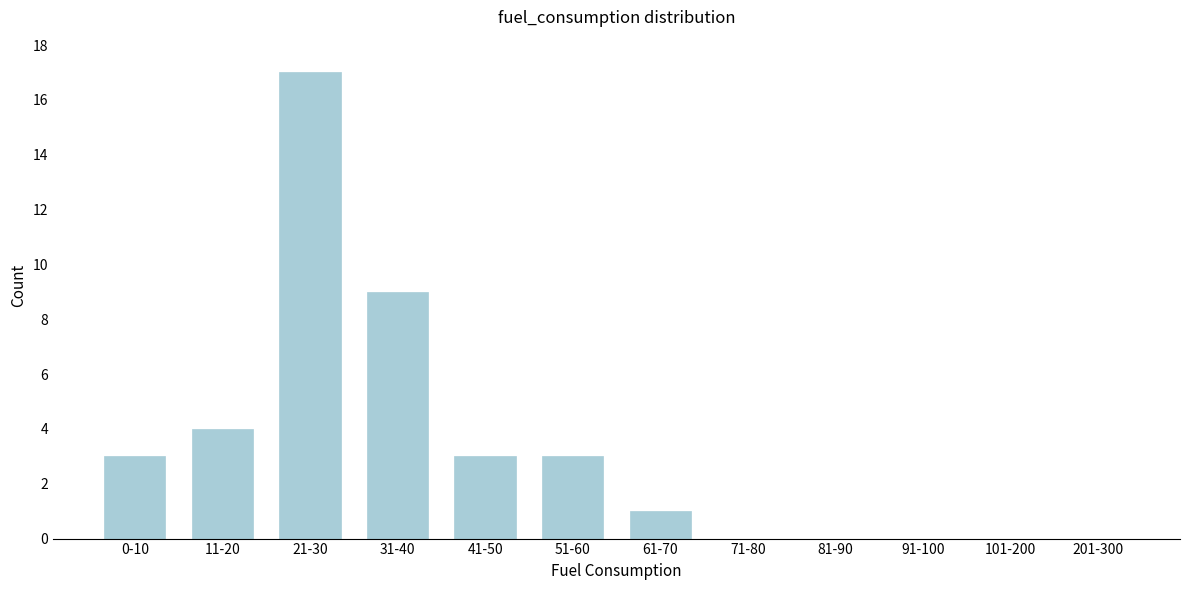

Reading left to right, list all the values displayed in this chart.

0-10=3	11-20=4	21-30=17	31-40=9	41-50=3	51-60=3	61-70=1	71-80=0	81-90=0	91-100=0	101-200=0	201-300=0